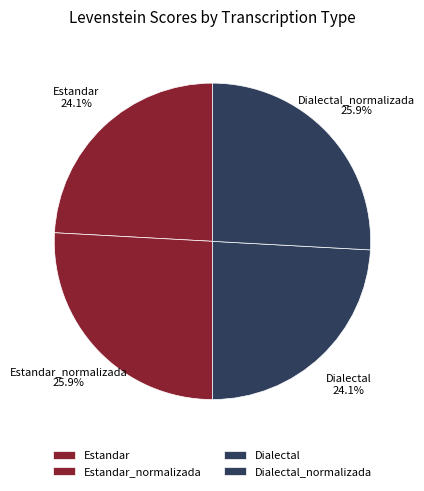

To the nearest percent, what portion does Estandar_normalizada represent?

26%